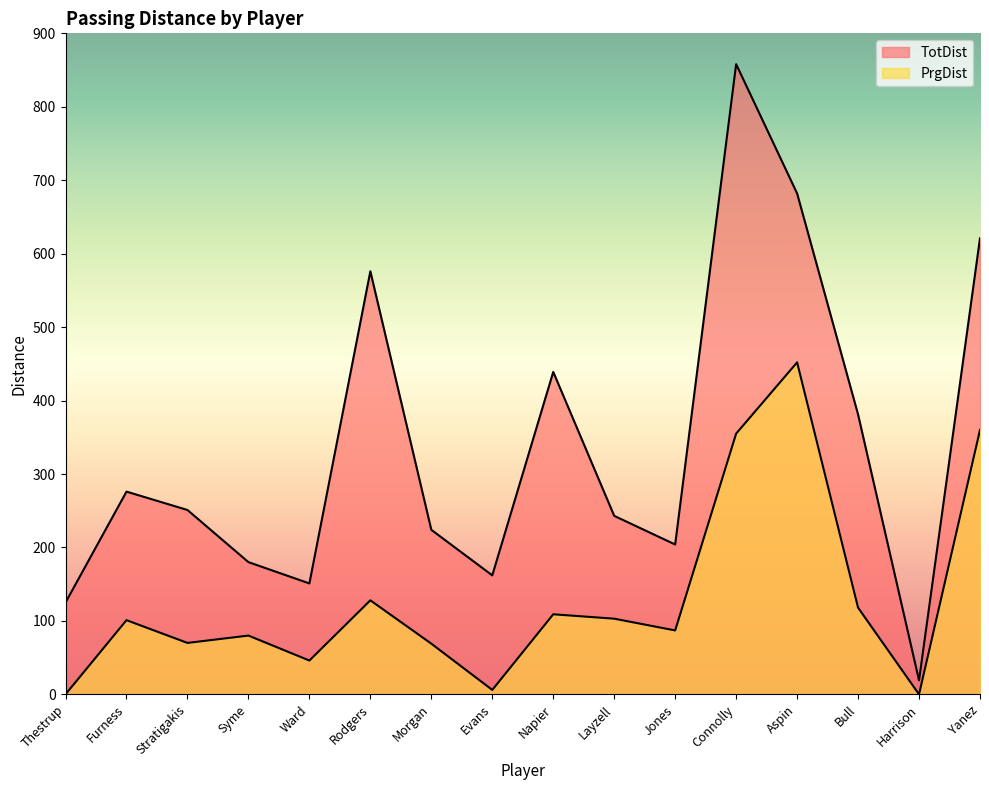

At which label does PrgDist first exceed 101?

Rodgers